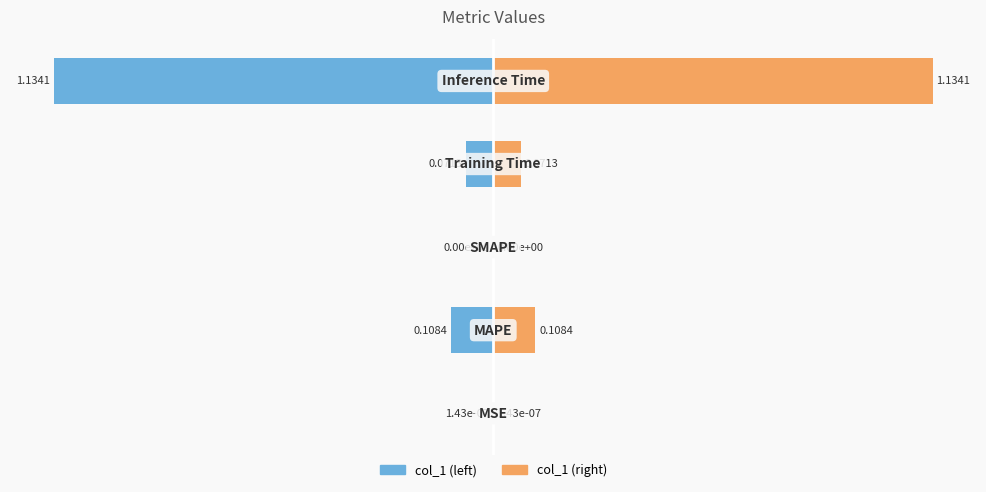

Is it true that col_1 (right) equals 1.1 at 0.5?

True